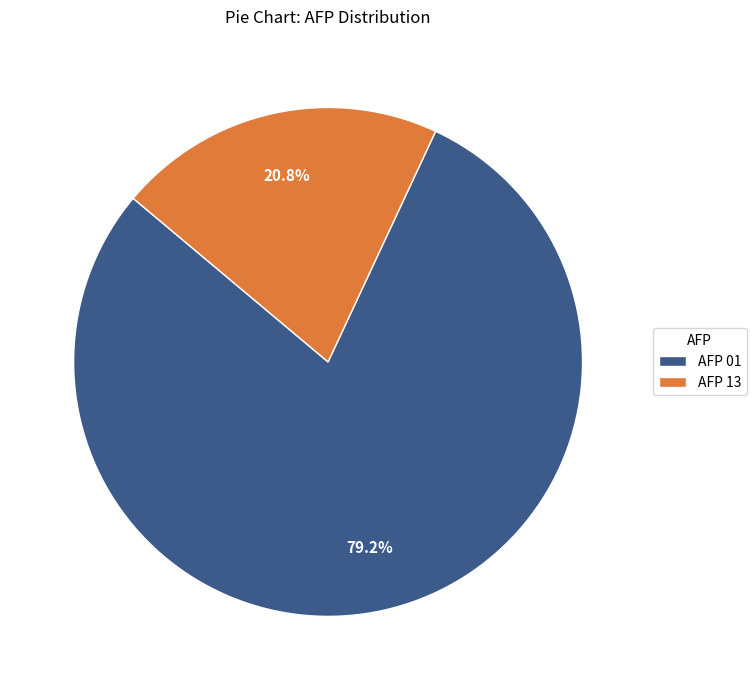

To the nearest percent, what is the difference between the largest and smallest slice percentages?

58%